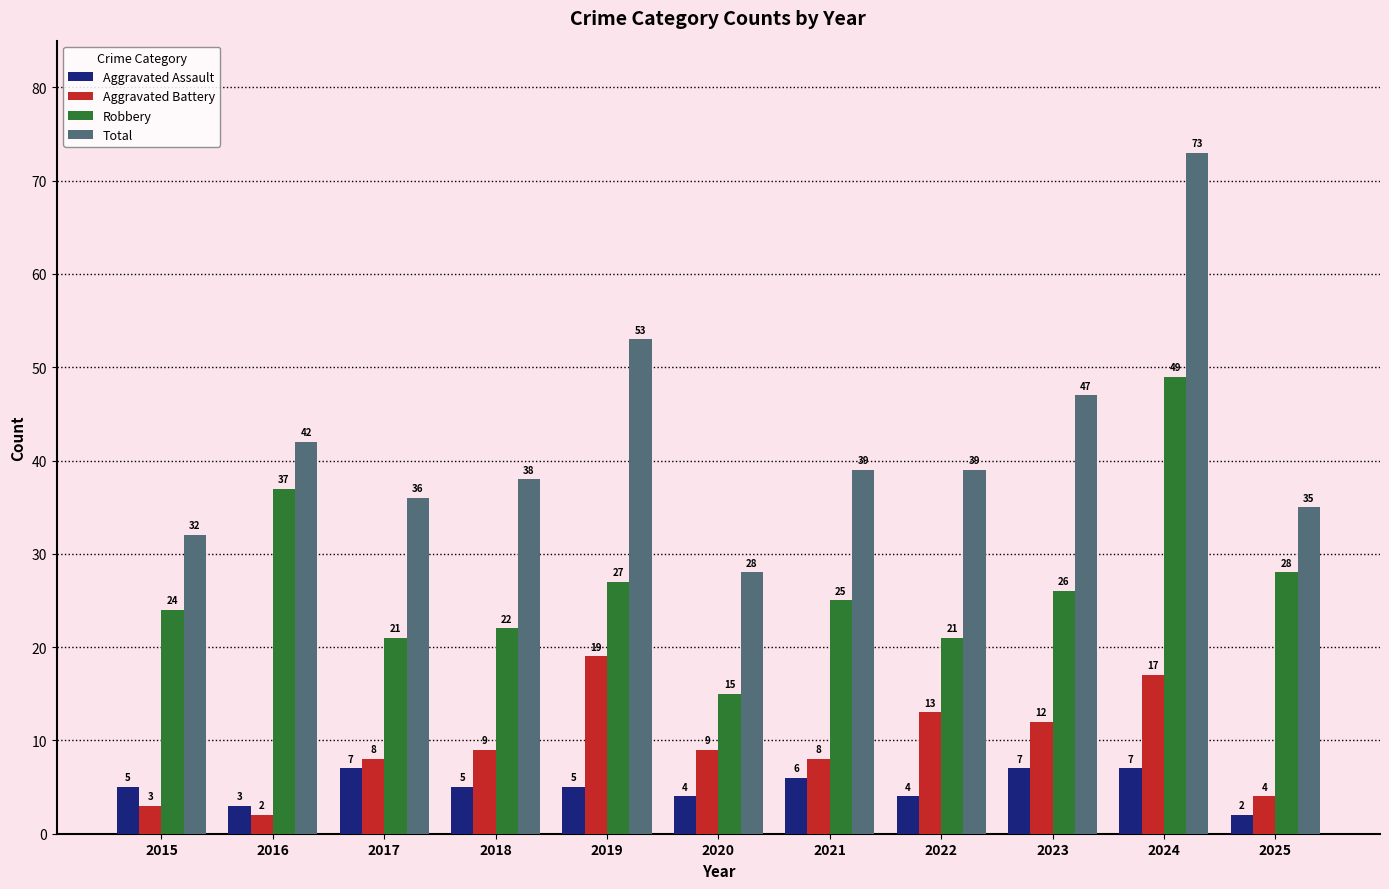

Between 2016 and 2018, which series saw the biggest shift?

Robbery